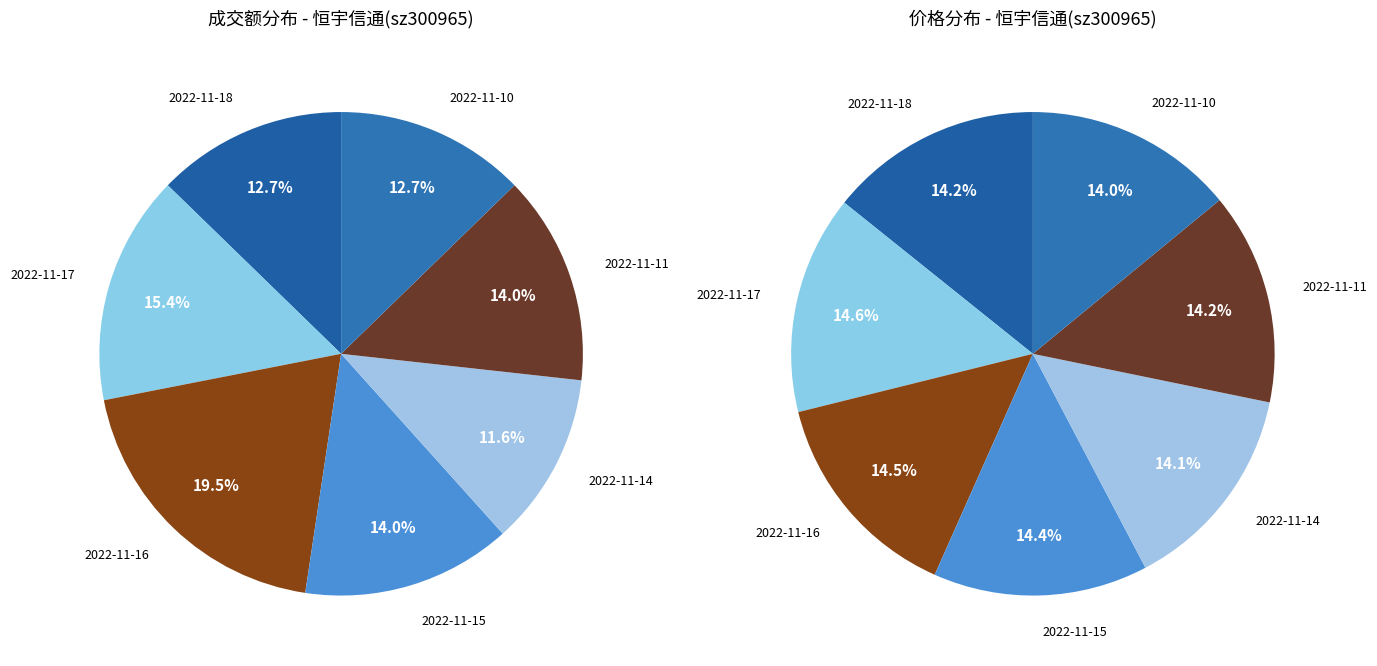

Is there any slice that represents more than half of the pie?

No